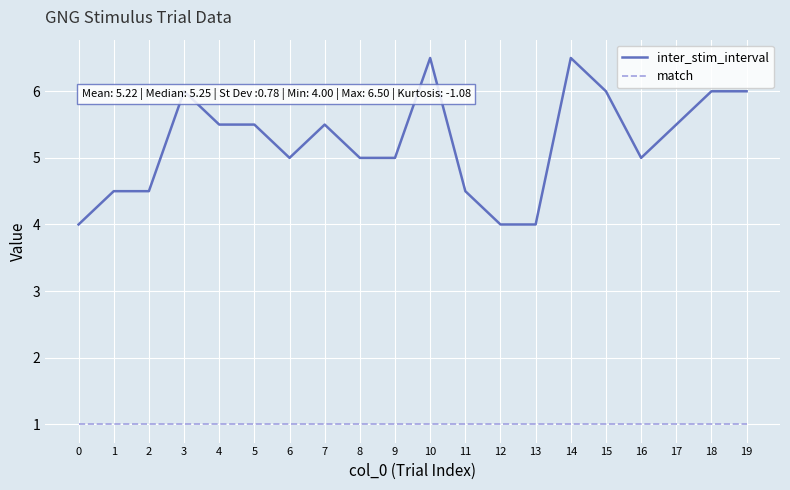

At how many categories does at least one series exceed 1?

20